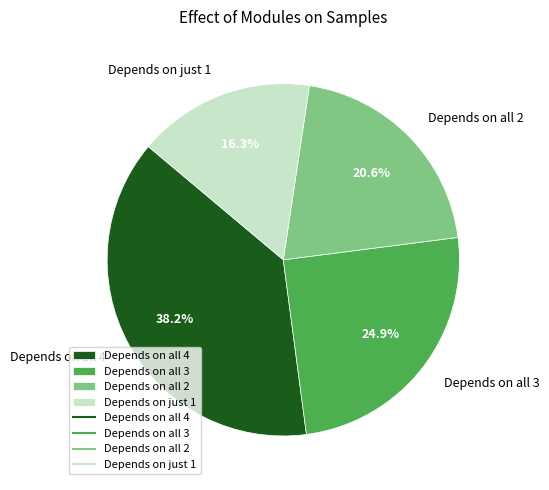

How many segments does this pie chart have?

4